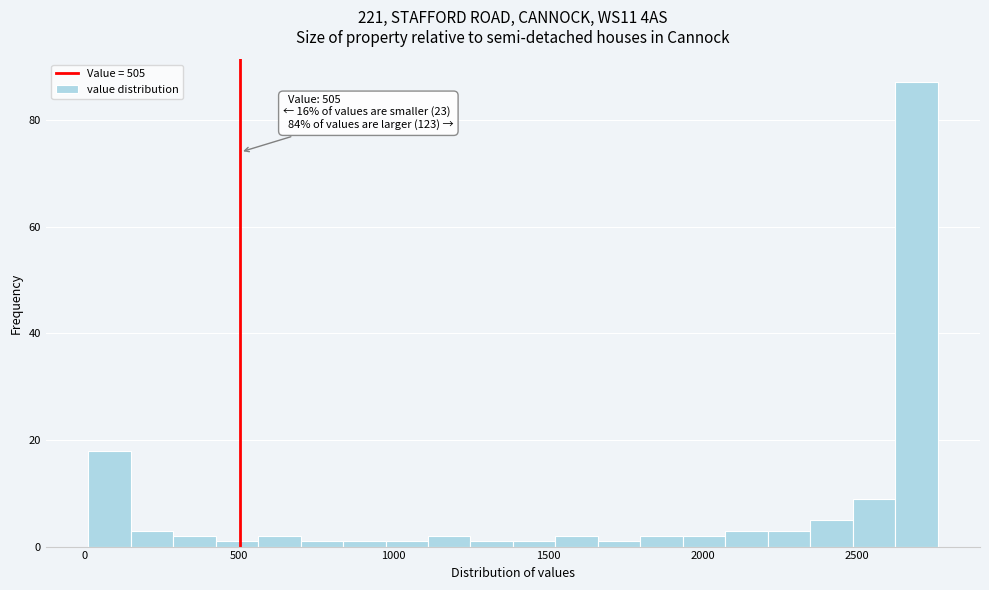

Around what value on the x-axis is the tallest bar? Give the approximate position of its centre, as read against the axis.

2700